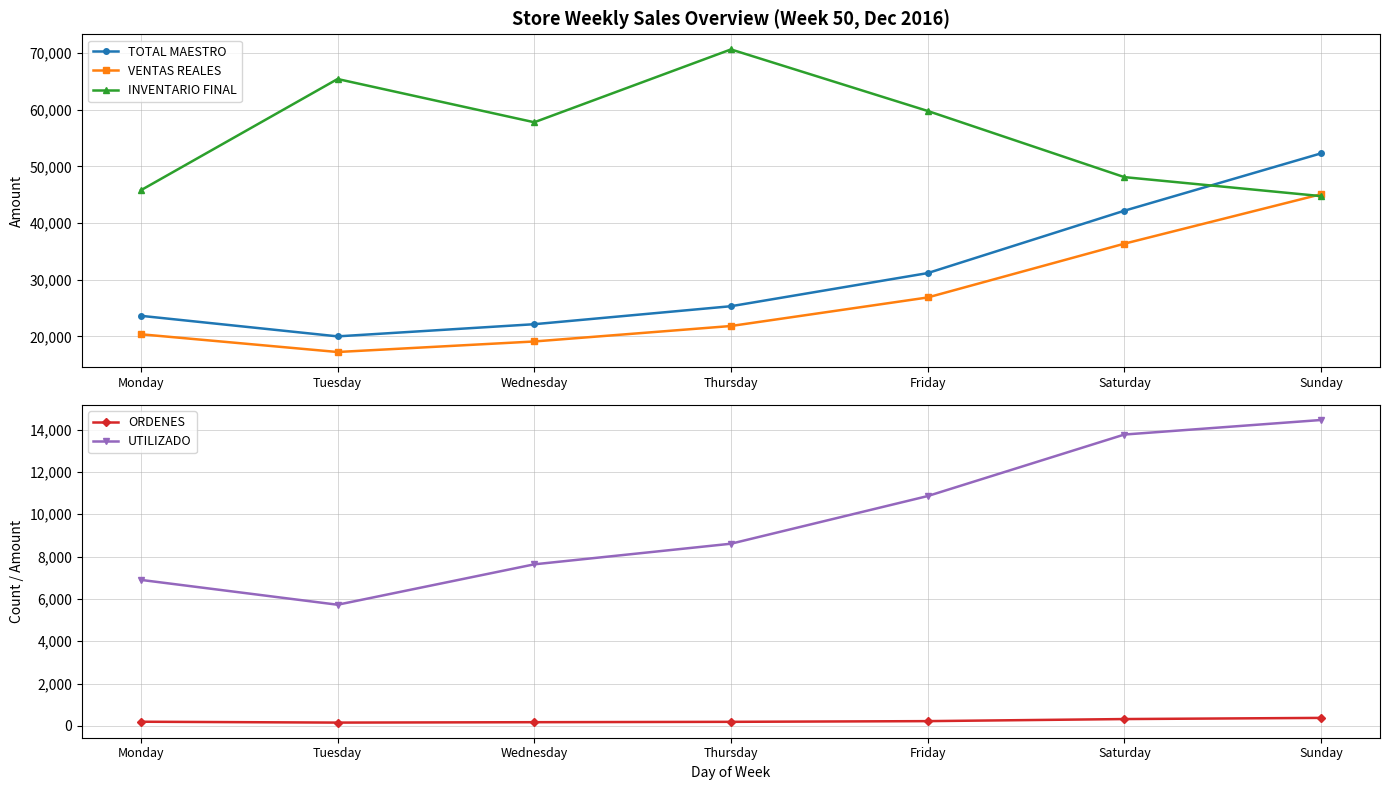

What is the sum of all INVENTARIO FINAL values?

392343.6